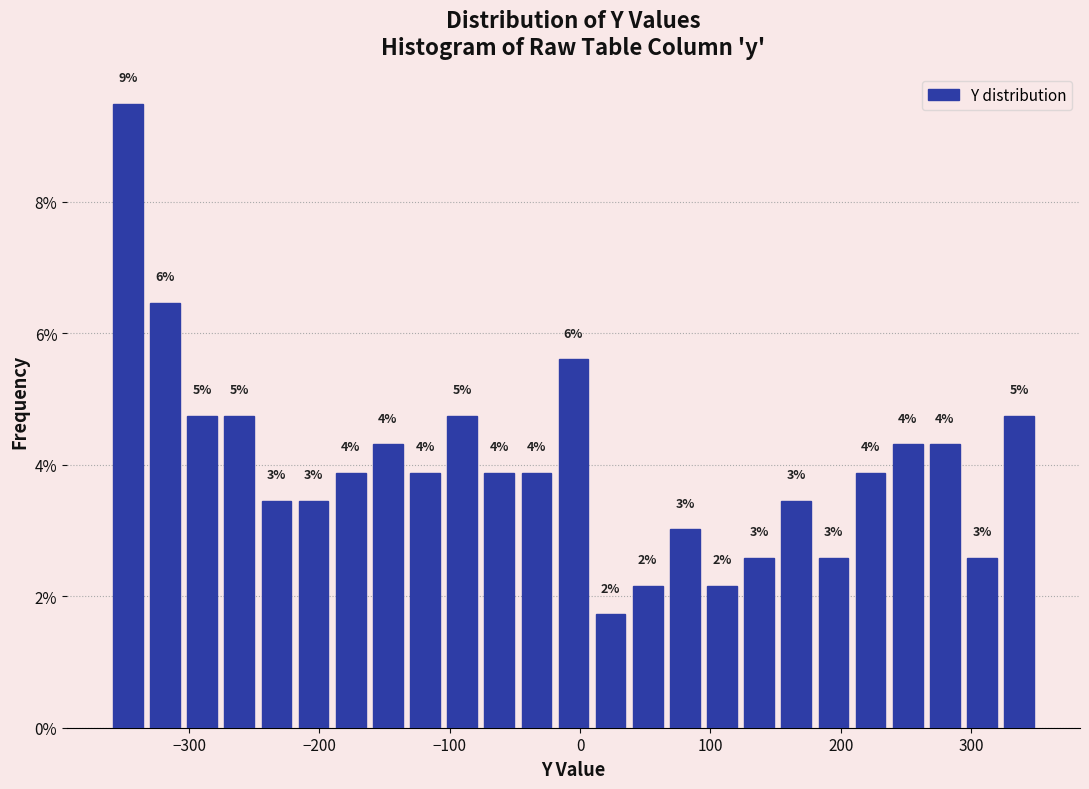

Around what value on the x-axis is the tallest bar? Give the approximate position of its centre, as read against the axis.

-350